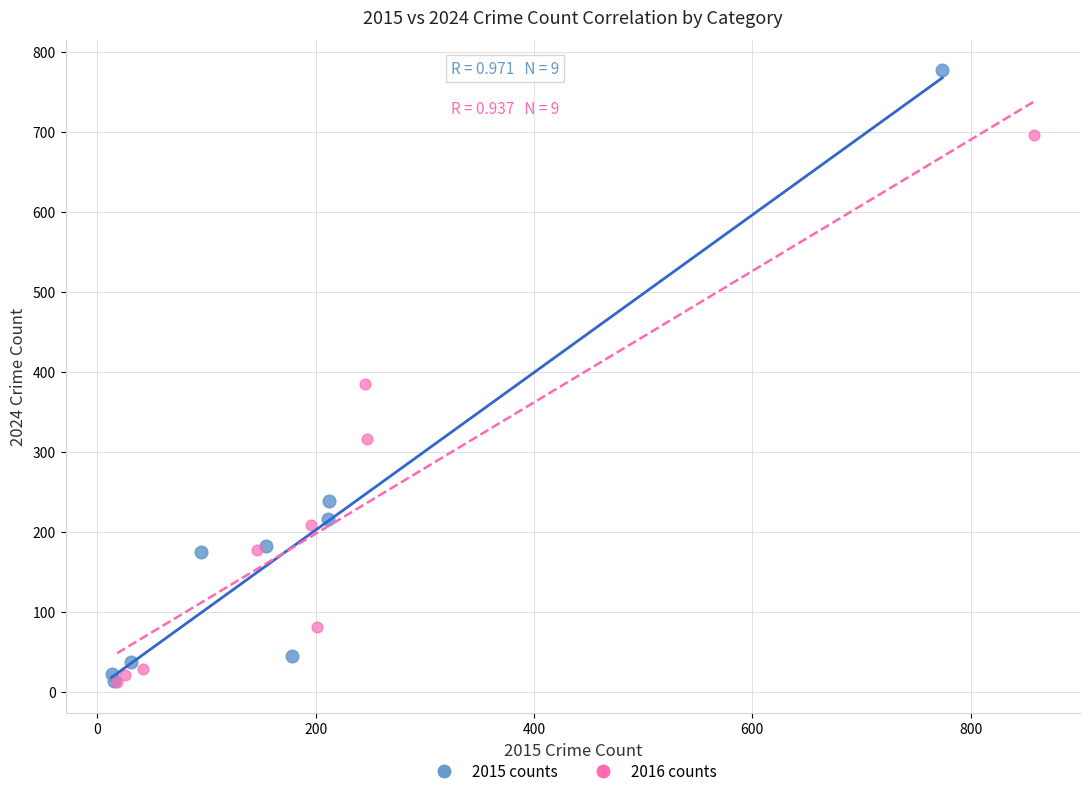

Which series has the largest Y range (max minus min)?

2015 counts